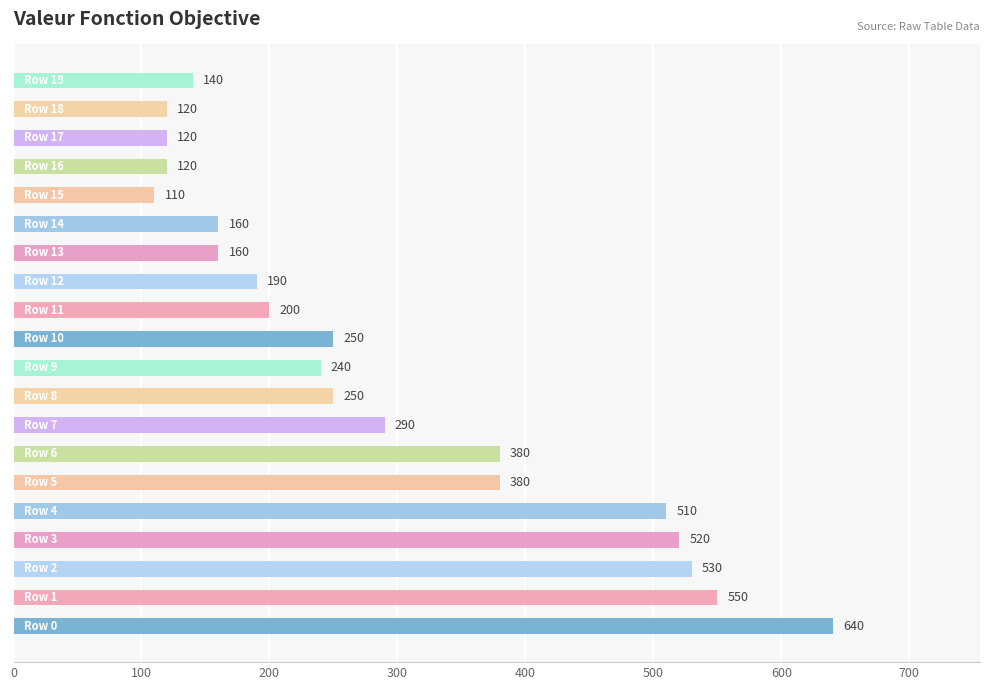

What is the greatest value displayed?

640